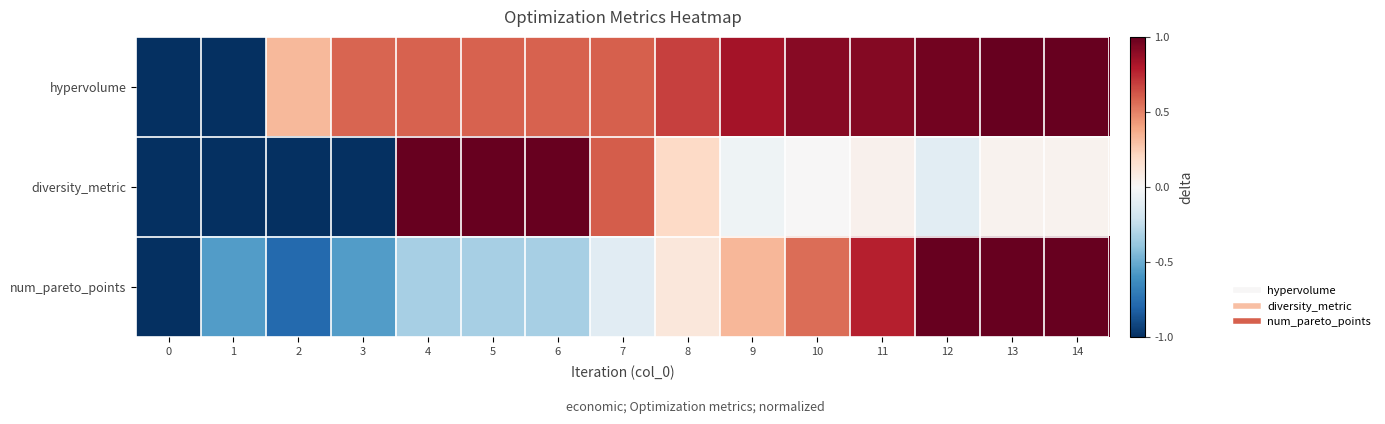

Reading left to right, transcribe all the data shown in this chart.

hypervolume: 0=-1.0	1=-1.0	2=0.3	3=0.6	4=0.6	5=0.6	6=0.6	7=0.6	8=0.7	9=0.8	10=0.9	11=0.9	12=1.0	13=1.0	14=1.0
diversity_metric: 0=-1.0	1=-1.0	2=-1.0	3=-1.0	4=1.0	5=1.0	6=1.0	7=0.6	8=0.2	9=-0.0	10=0.0	11=0.0	12=-0.1	13=0.0	14=0.0
num_pareto_points: 0=-1.0	1=-0.6	2=-0.8	3=-0.6	4=-0.3	5=-0.3	6=-0.3	7=-0.1	8=0.1	9=0.3	10=0.6	11=0.8	12=1.0	13=1.0	14=1.0